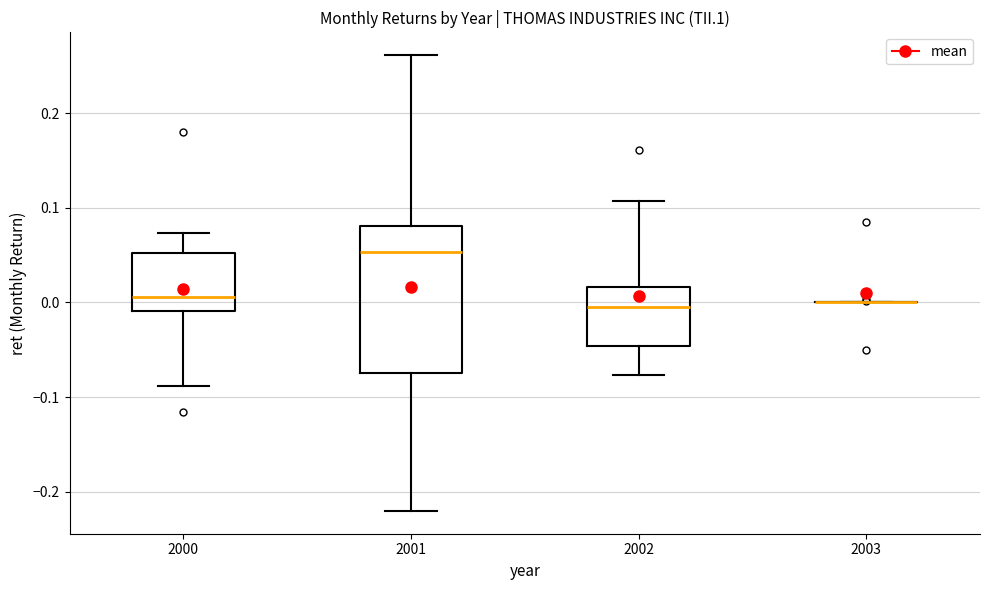

Which box is the tallest, from its lower edge to its upper edge?

2001